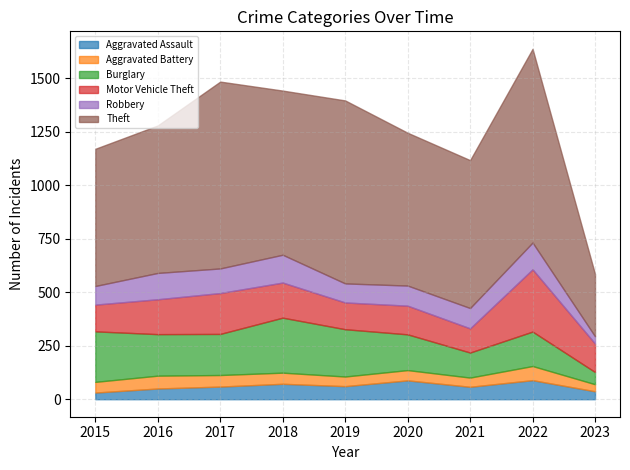

What is the value of the Aggravated Battery point at the 3rd from the left?

54